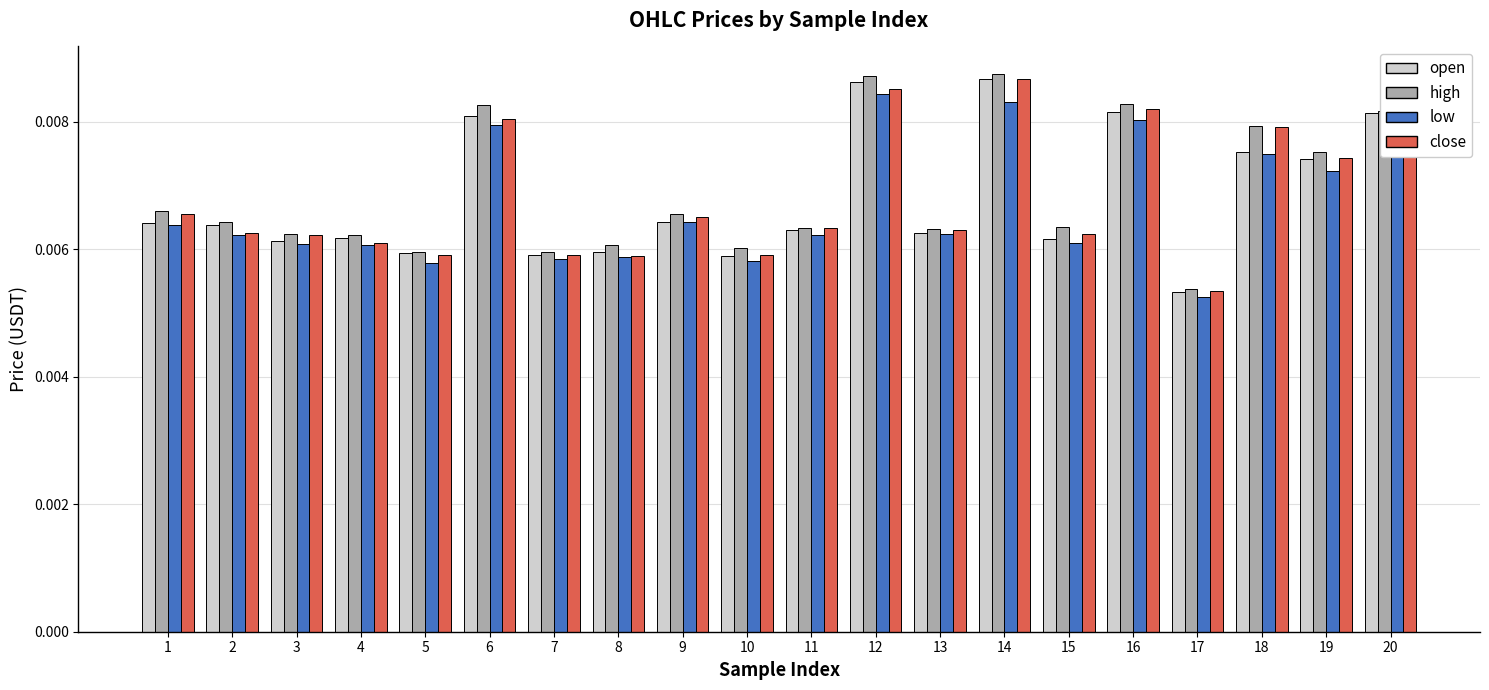

At which label is close closest to 0?

17